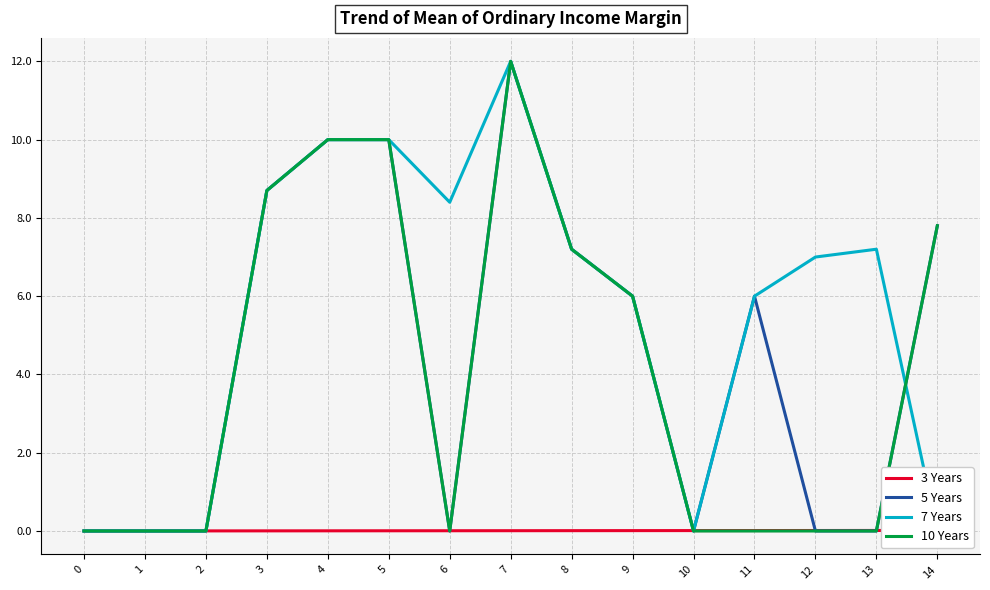

What is the greatest value displayed?

12.0